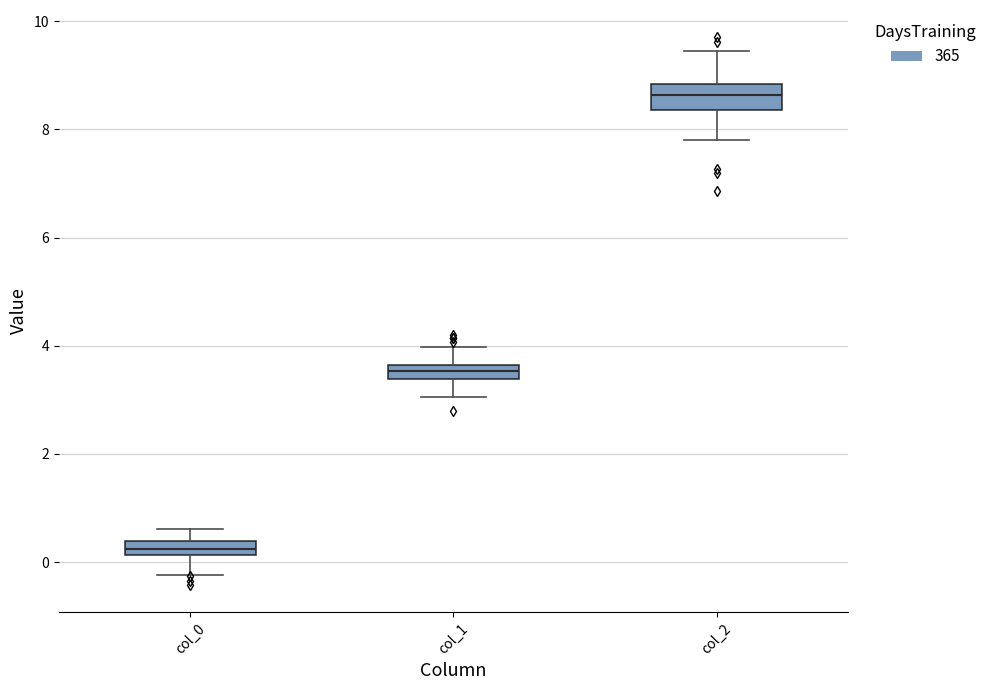

Comparing the boxes themselves (not the whiskers), which one is the tallest?

col_2